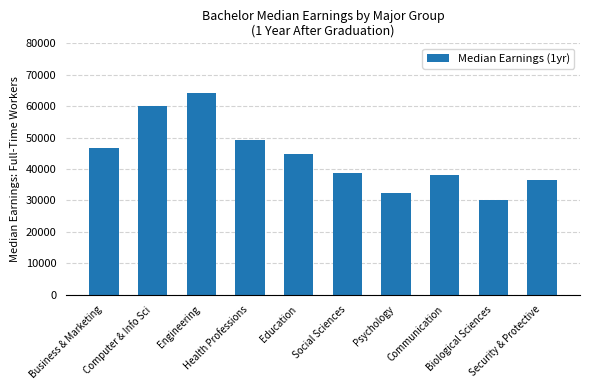

Count the number of data series in this chart.

1